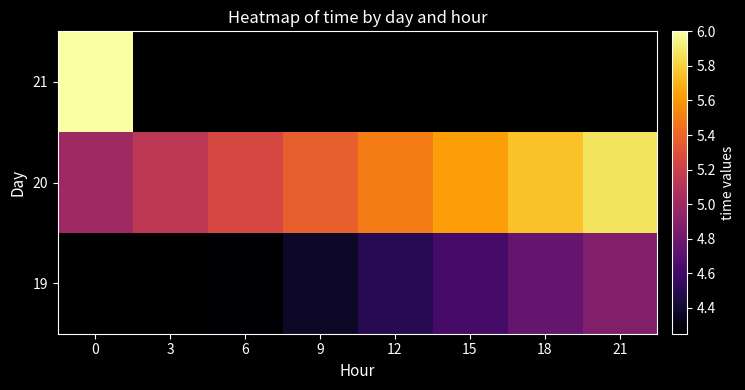

Rank the series by their maximum value, from lowest to highest.

19, 20, 21